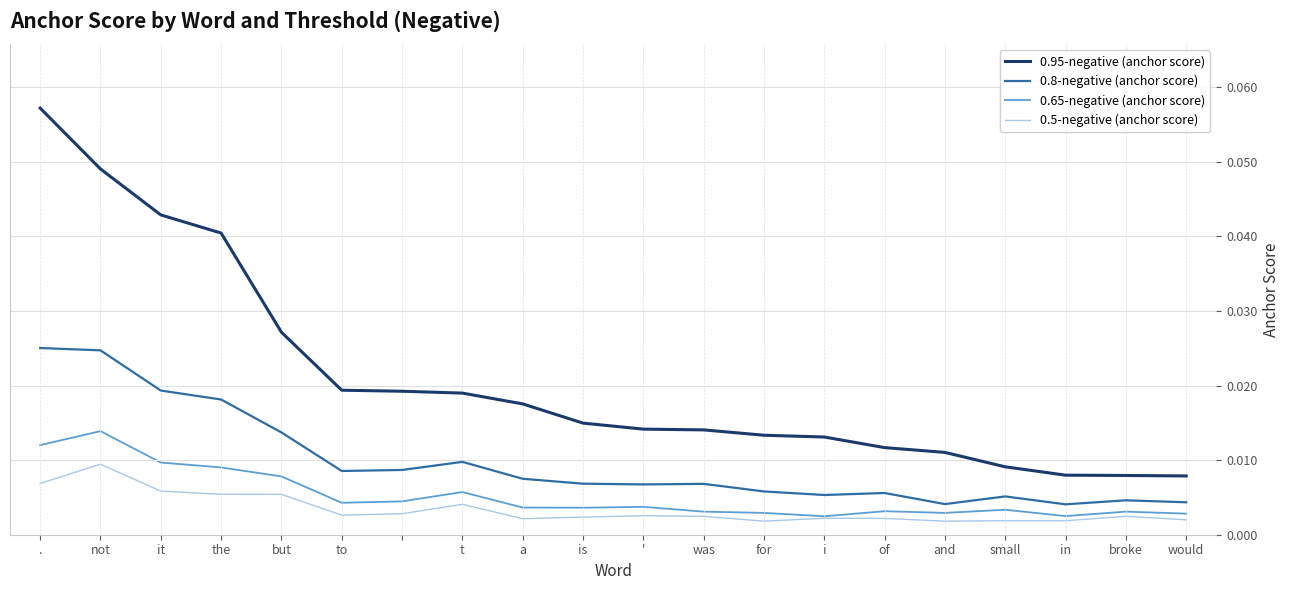

Which series has the largest total across all categories?

0.95-negative (anchor score)